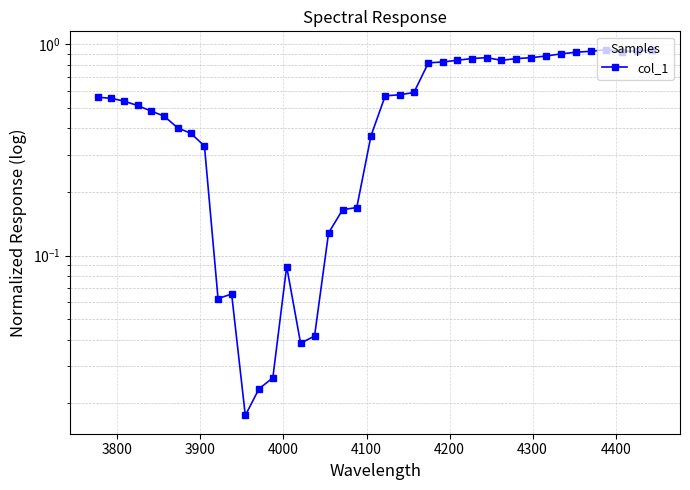

What is the average value?

0.5